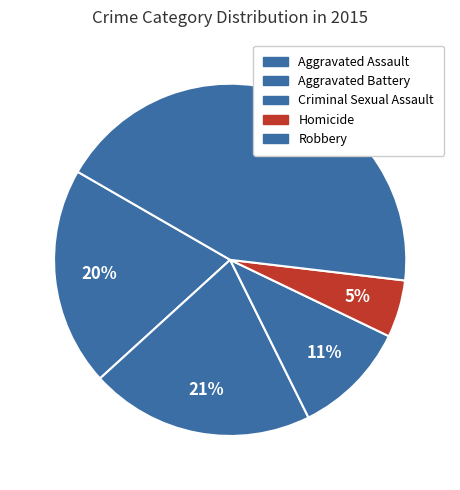

Is Aggravated Battery the majority of the pie?

No